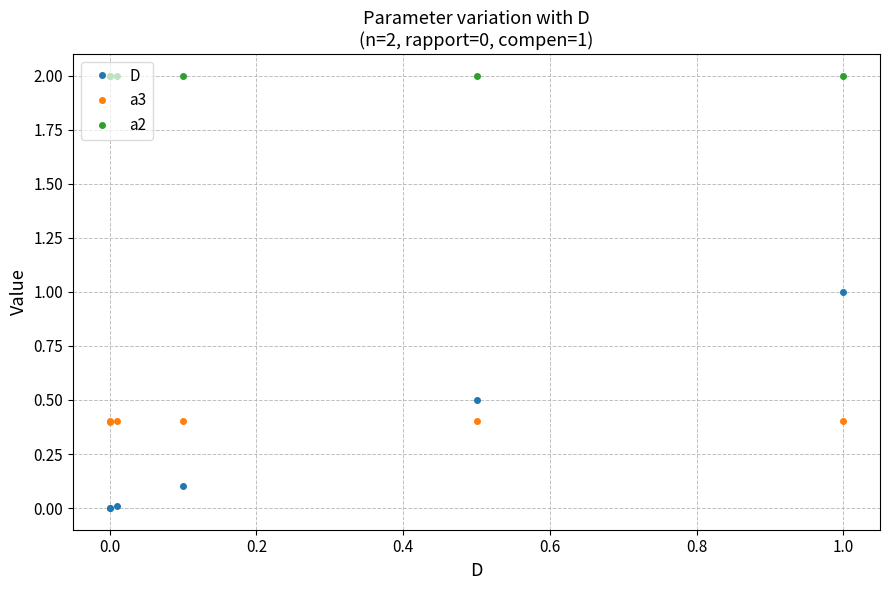

True or false: a3 has more than 2 points higher than both neighbors.

False